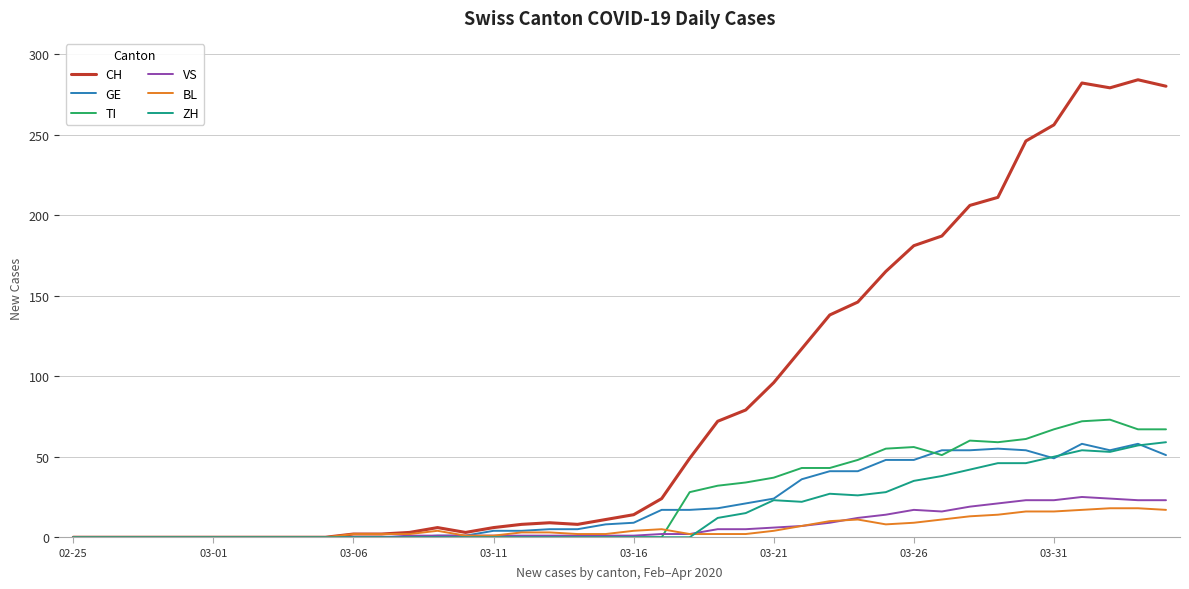

Which series has the largest range (max minus min)?

CH